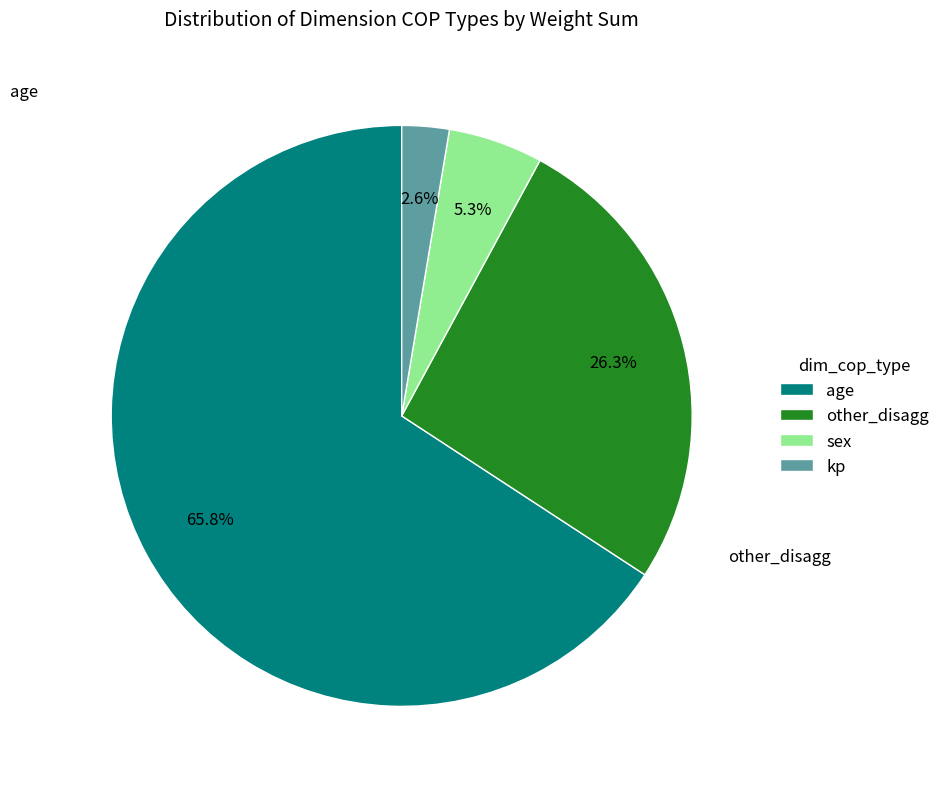

How many segments does this pie chart have?

4